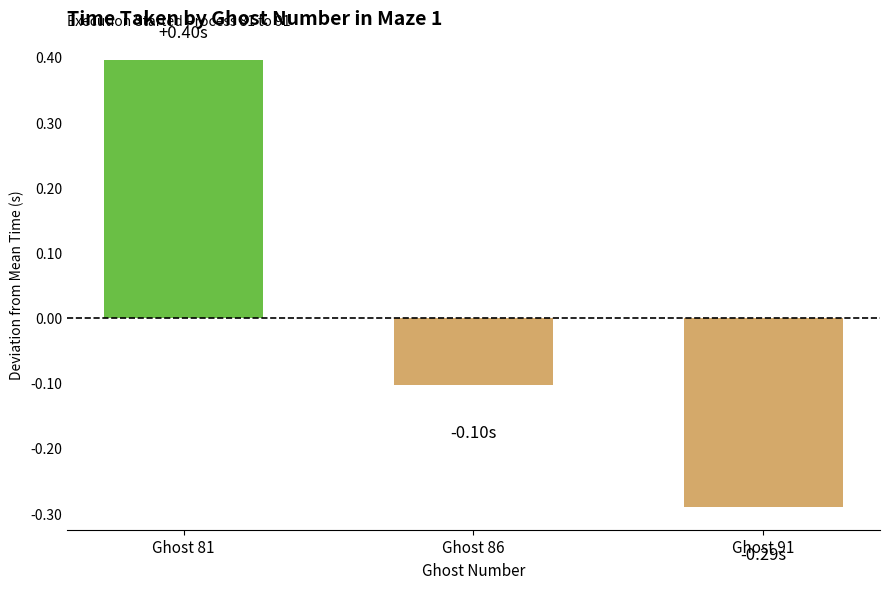

What is the value of the 2nd bar from the left?

-0.1